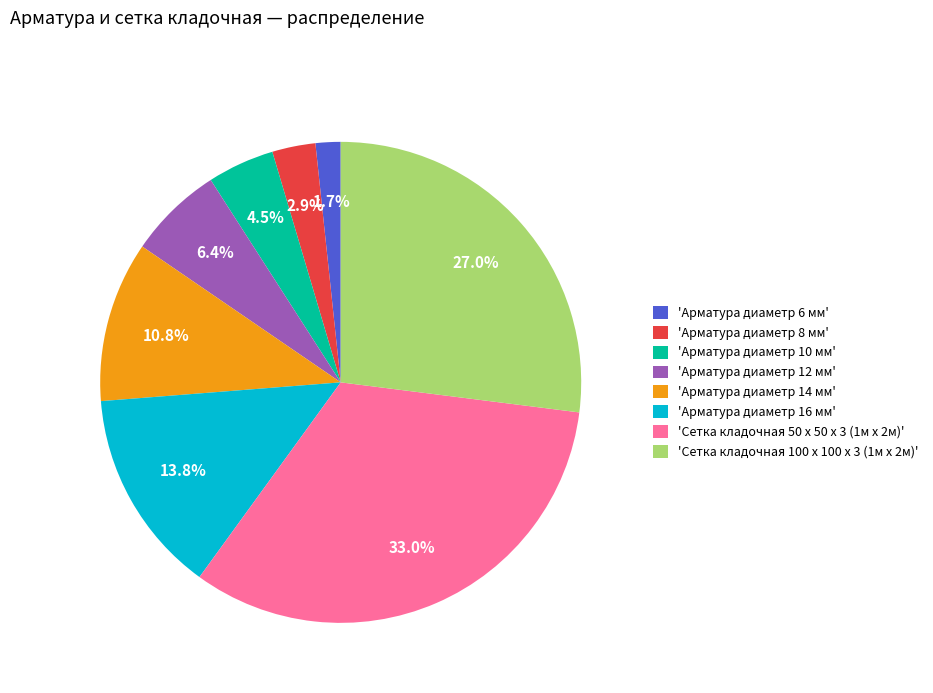

To the nearest percent, what is the average slice percentage?

12%